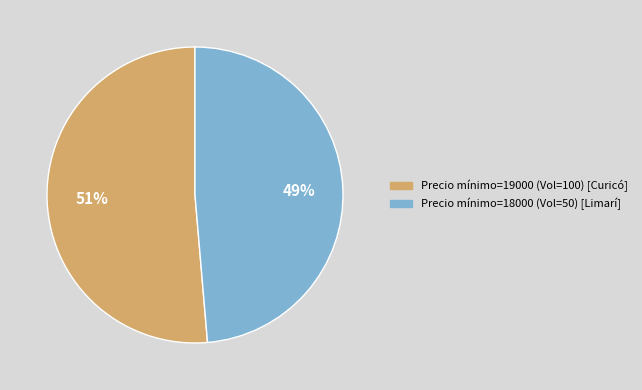

Rank the categories by value from highest to lowest.

Precio mínimo=19000 (Vol=100) [Curicó], Precio mínimo=18000 (Vol=50) [Limarí]